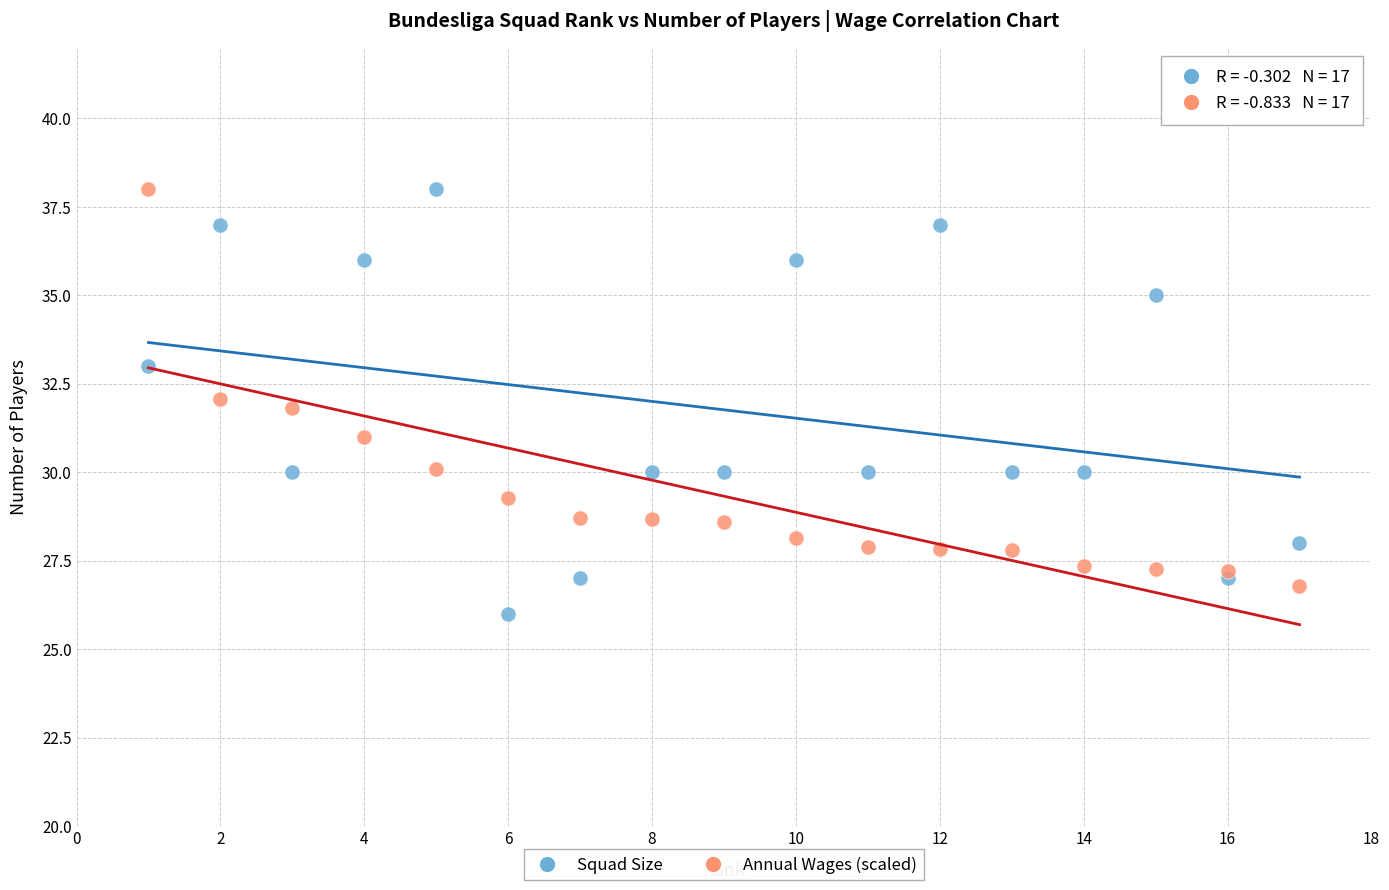

What is the X range (max minus min) for the scatter plot?

16.0